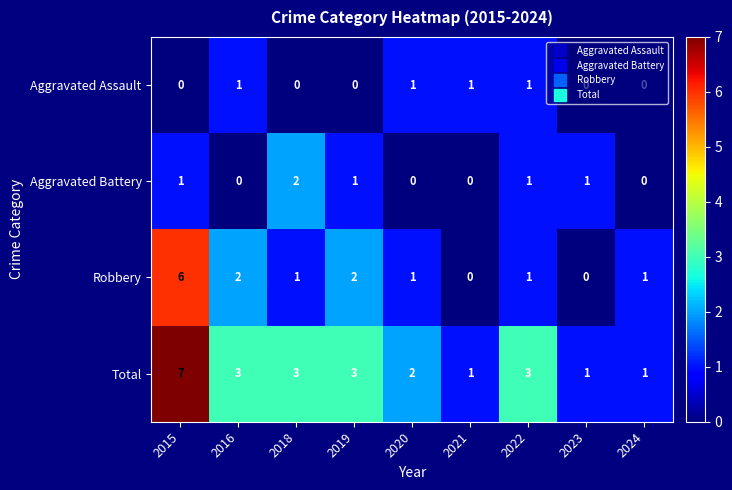

What is the greatest value displayed?

7